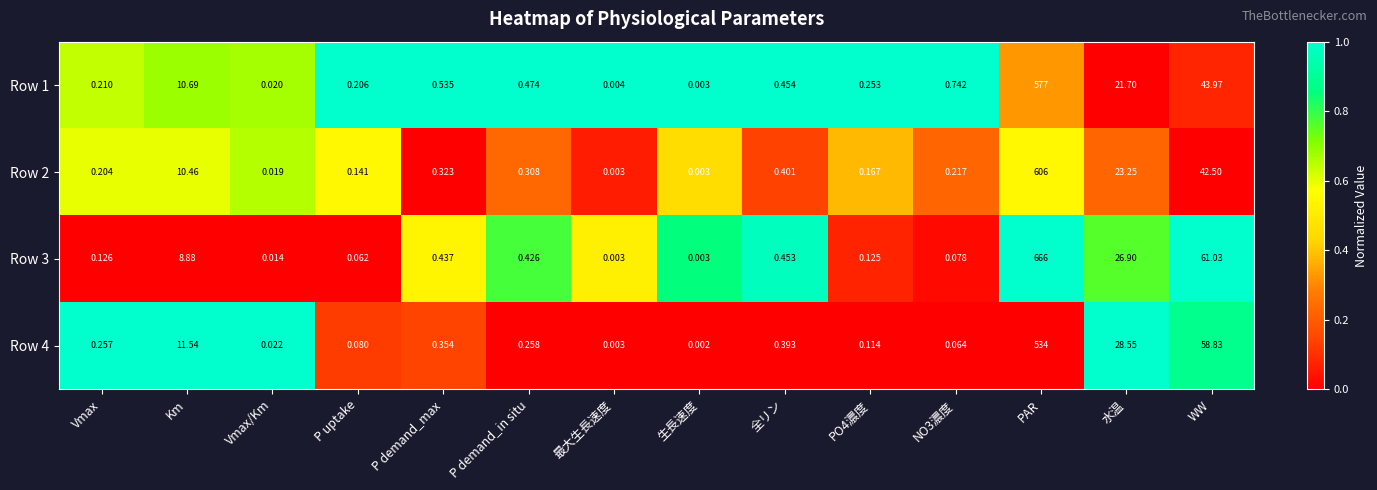

At which category is the sum across all series the highest?

PAR